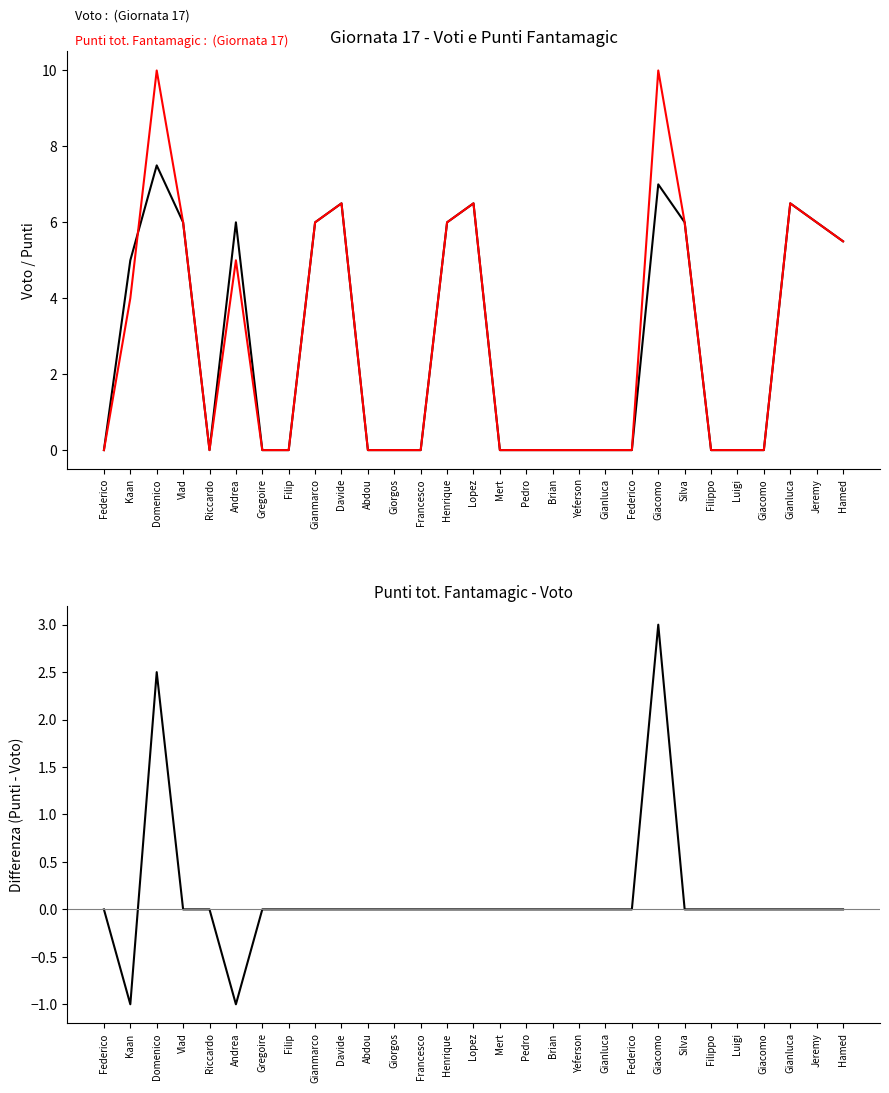

Which series has the largest total across all categories?

Punti tot. Fantamagic